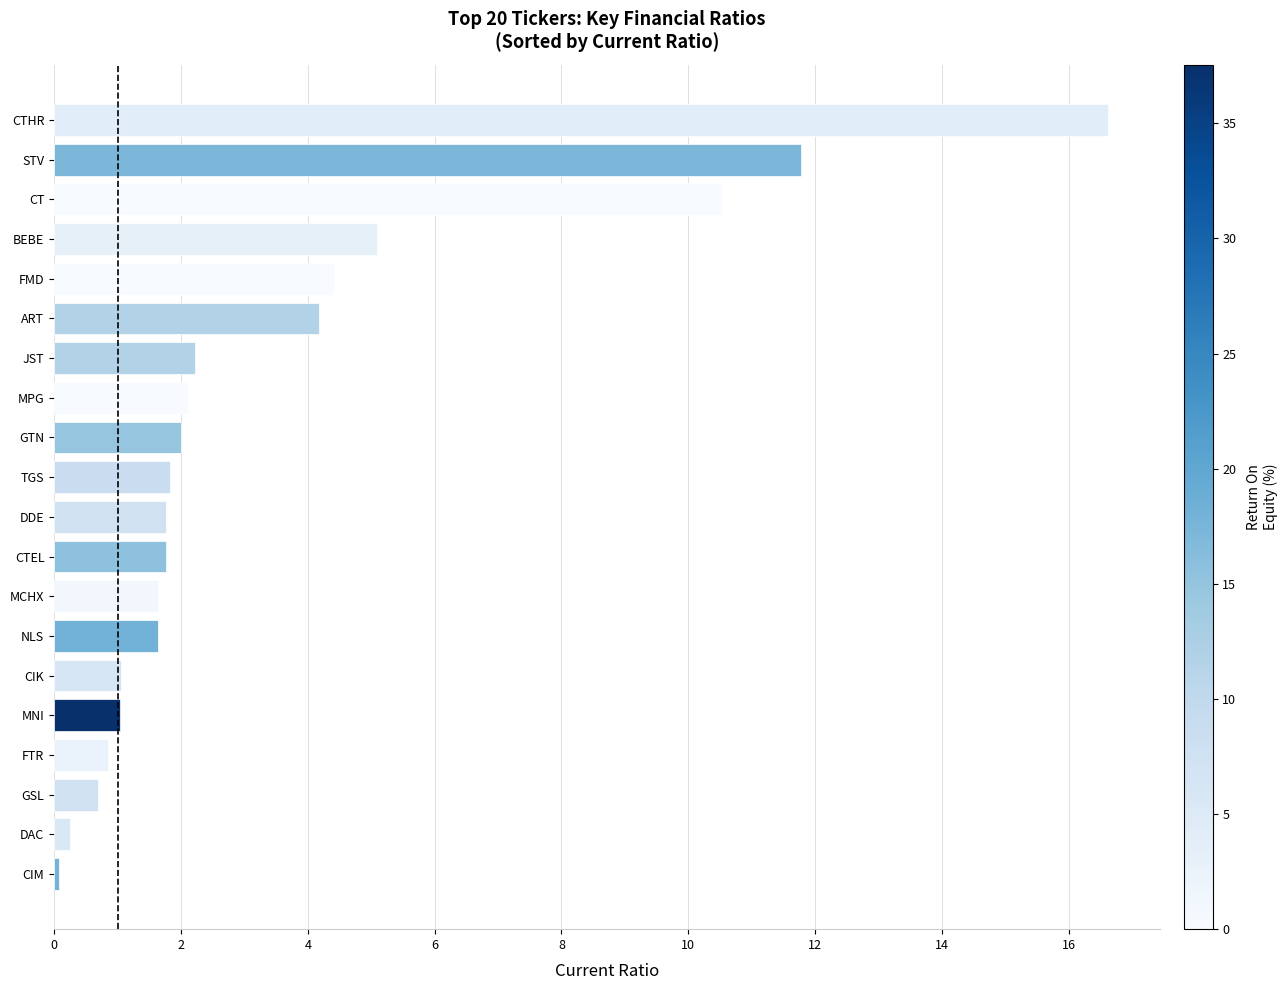

The chart shows a value of 0.8 at FTR. True or false?

True